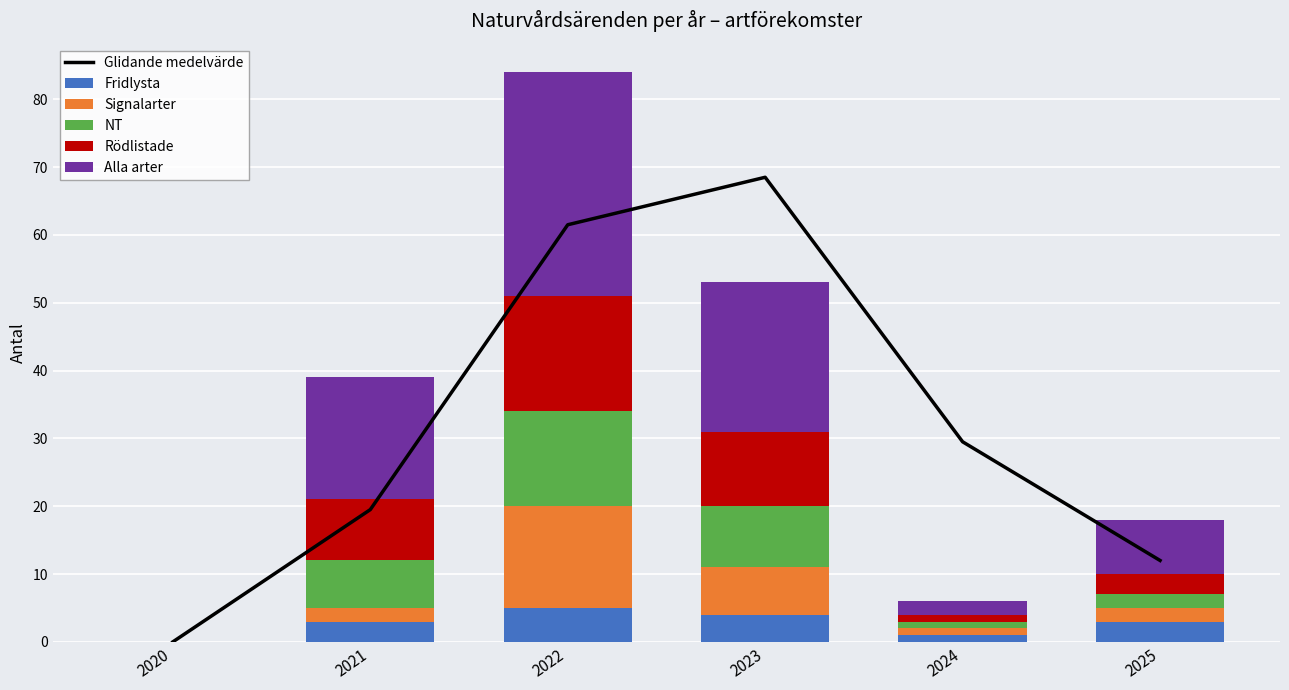

List the labels in order of Rödlistade value, largest first.

2022, 2023, 2021, 2025, 2024, 2020